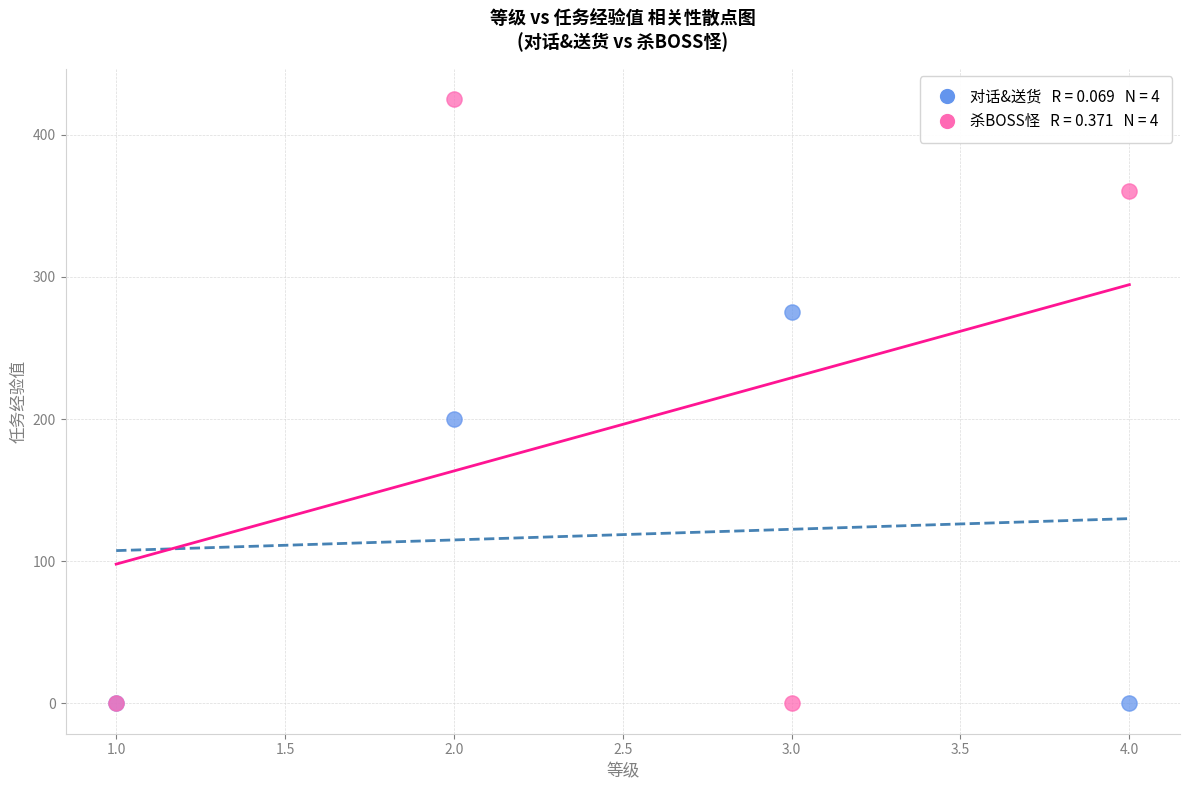

Across all series, what Y value is closest to 212?

200